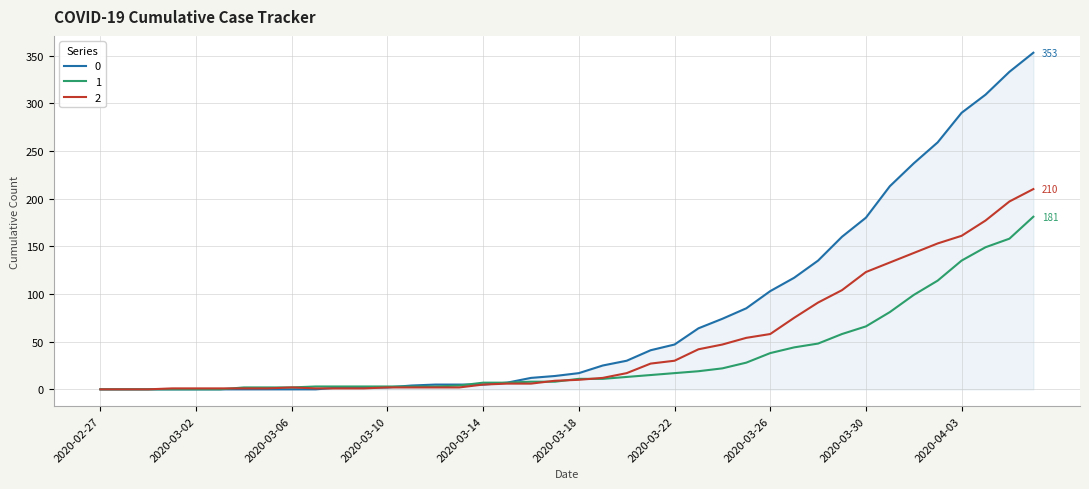

Rank the series by their maximum value, from lowest to highest.

1, 2, 0